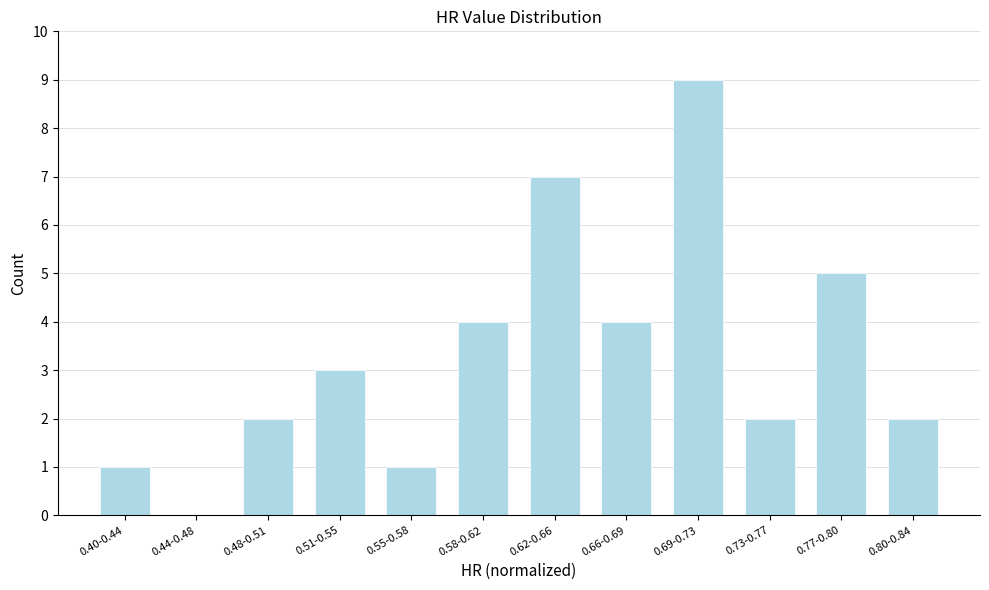

Reading left to right, what are all the values shown in this chart?

0.40-0.44=1	0.44-0.48=0	0.48-0.51=2	0.51-0.55=3	0.55-0.58=1	0.58-0.62=4	0.62-0.66=7	0.66-0.69=4	0.69-0.73=9	0.73-0.77=2	0.77-0.80=5	0.80-0.84=2